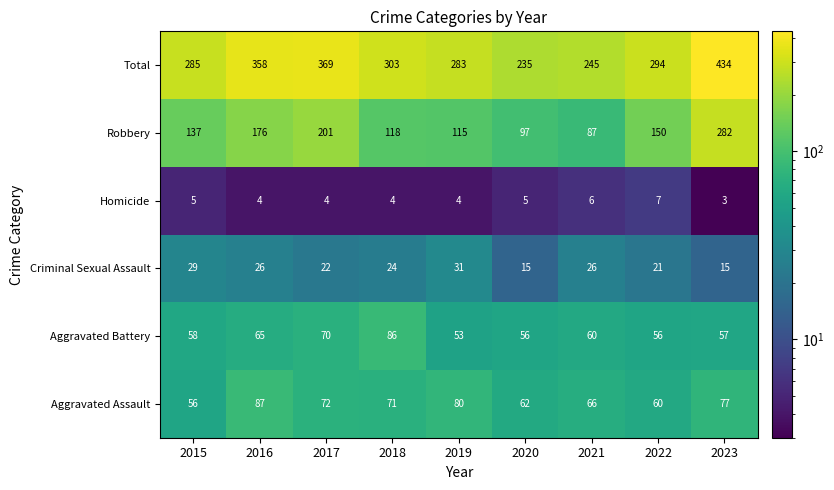

List the series in order of their peak value, lowest first.

Homicide, Criminal Sexual Assault, Aggravated Battery, Aggravated Assault, Robbery, Total